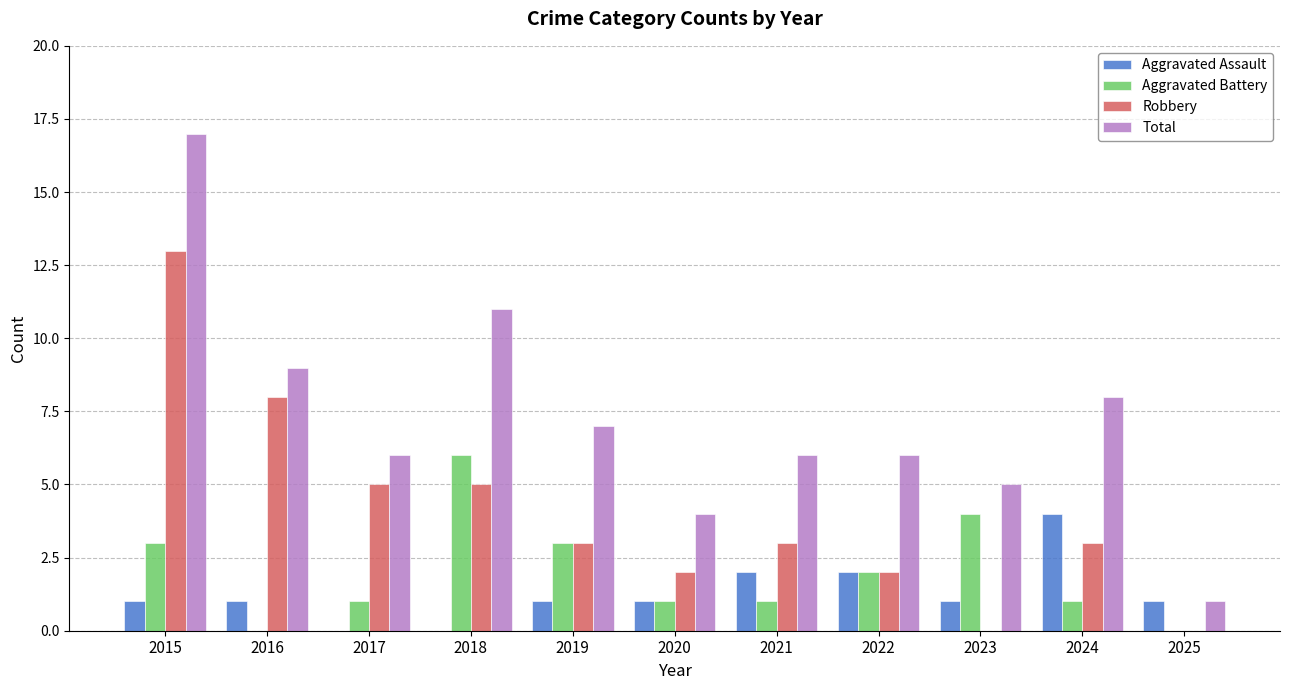

The value of Total at 2023 is 9. True or false?

False